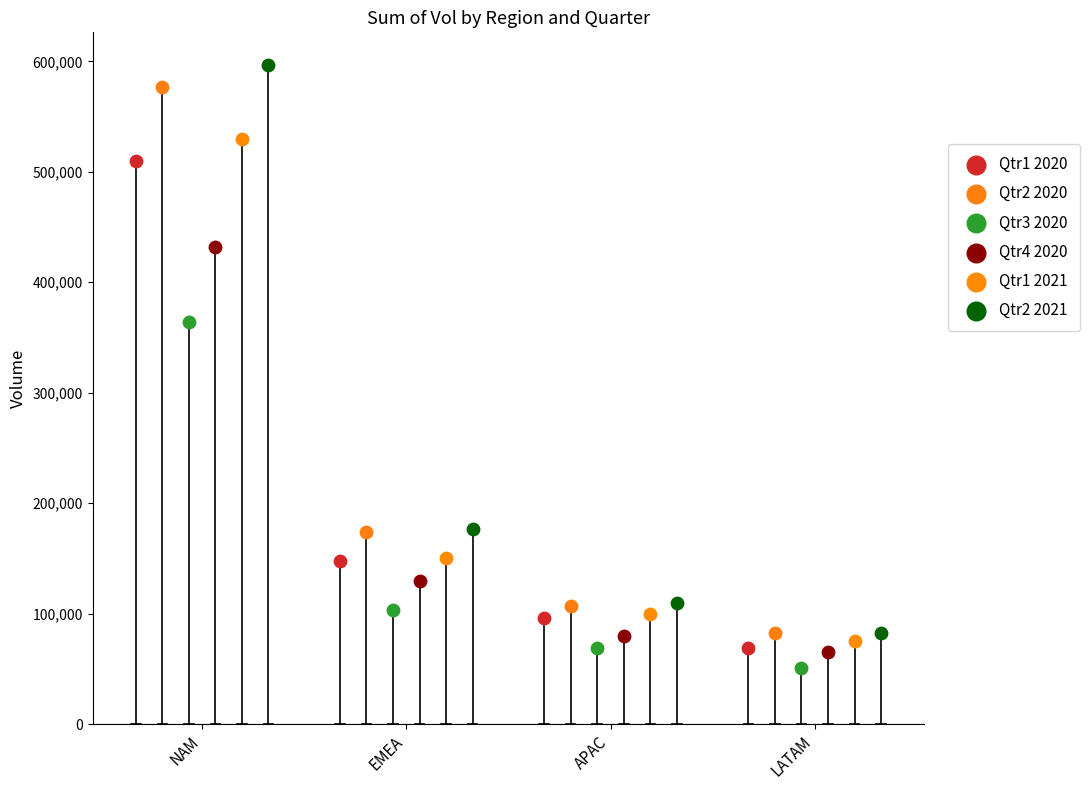

Which series reaches the maximum Y coordinate?

Qtr2 2021